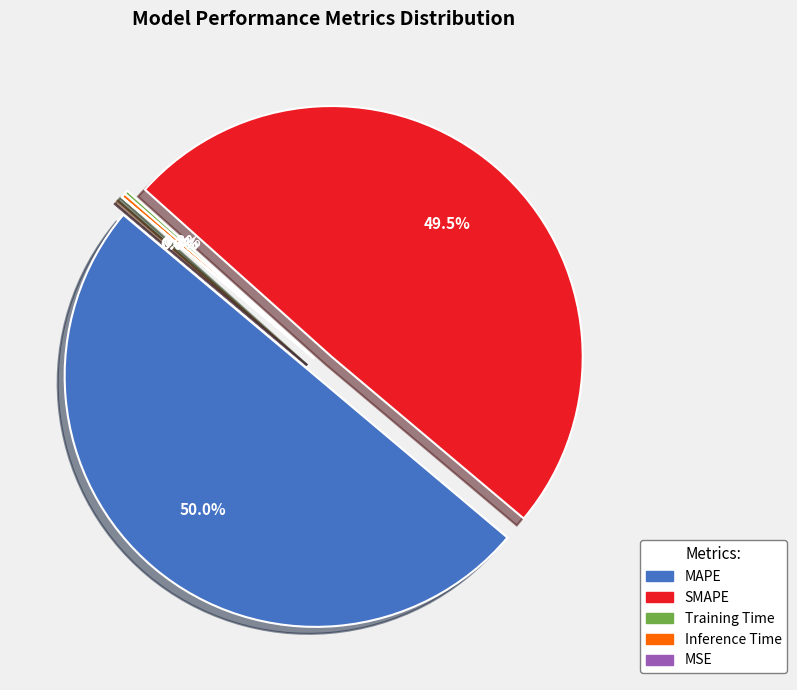

Is there a majority slice in this chart?

No